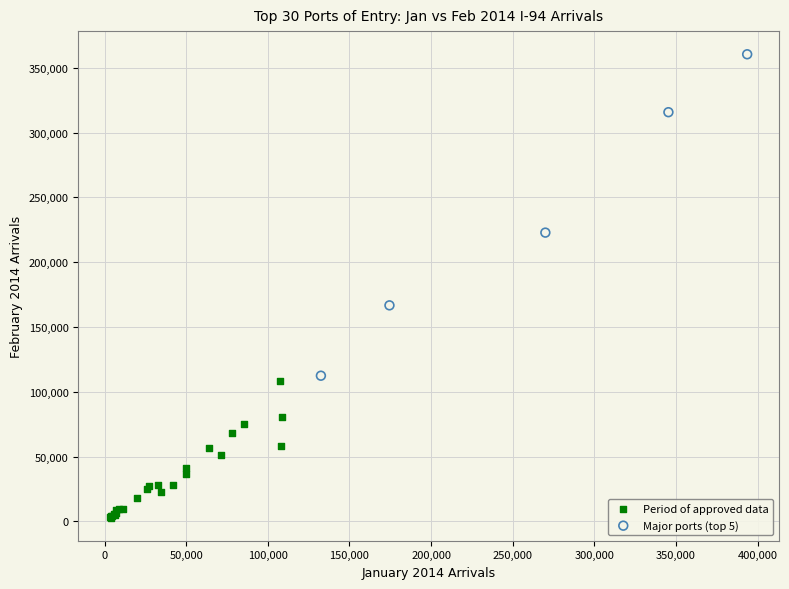

Which series has the widest spread of Y values?

Major ports (top 5)